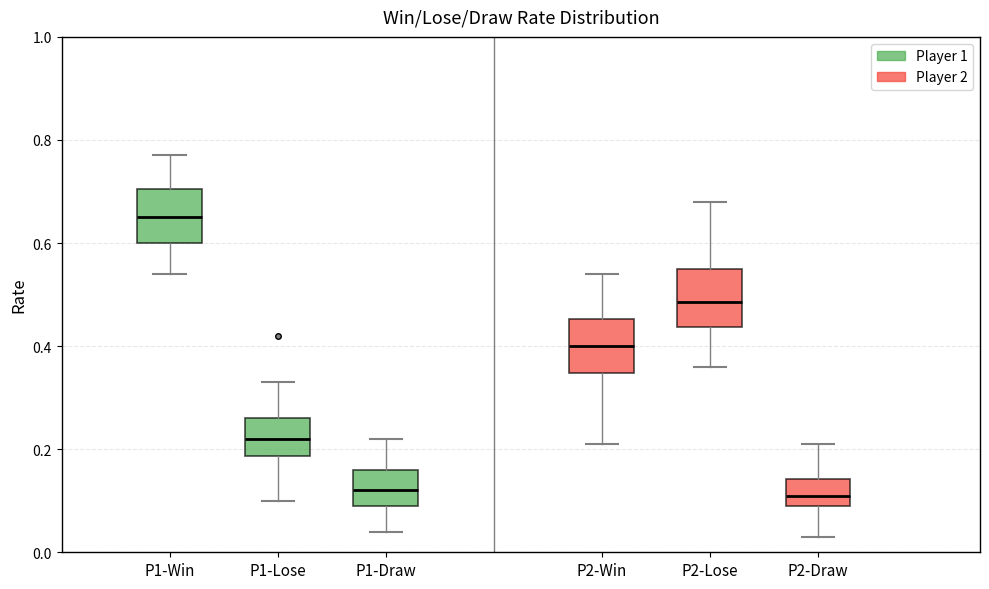

Reading left to right, read every box against the y-axis: the position of its median line, the range the box covers, and the ends of its whiskers. The values are not printed on the chart, so give them approximately, as read against the axis.

P1-Win: median 0.66, box 0.60 to 0.70, whiskers 0.54 to 0.78
P1-Lose: median 0.22, box 0.18 to 0.26, whiskers 0.10 to 0.34
P1-Draw: median 0.12, box 0.10 to 0.16, whiskers 0.04 to 0.22
P2-Win: median 0.40, box 0.34 to 0.46, whiskers 0.22 to 0.54
P2-Lose: median 0.48, box 0.44 to 0.56, whiskers 0.36 to 0.68
P2-Draw: median 0.12, box 0.10 to 0.14, whiskers 0.04 to 0.22